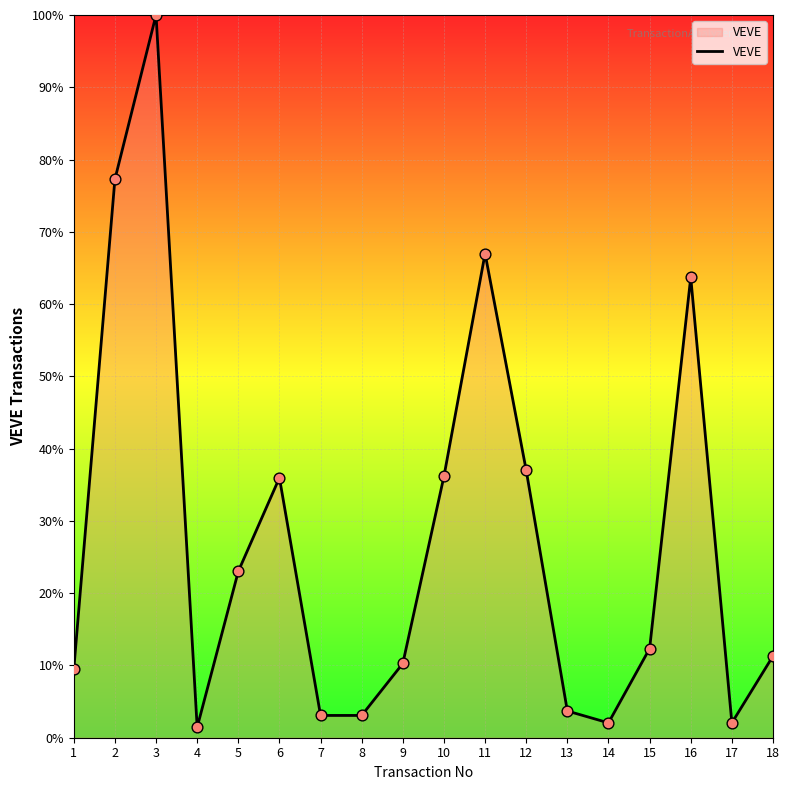

Approximately how many times larger is the value at 11 compared to 14?

32.6